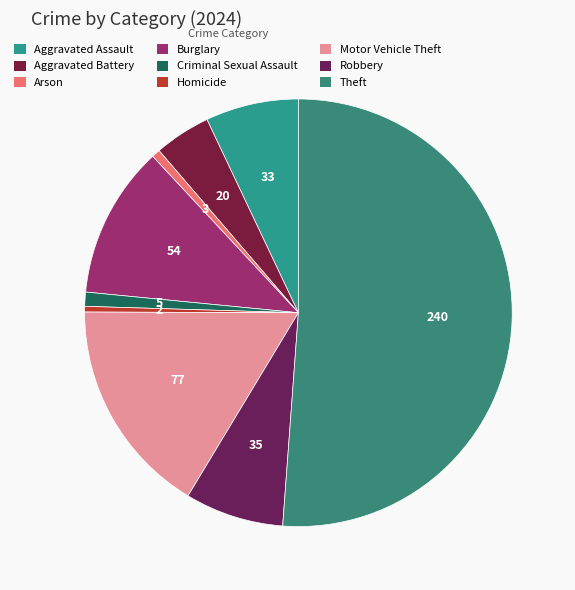

How many segments does this pie chart have?

9